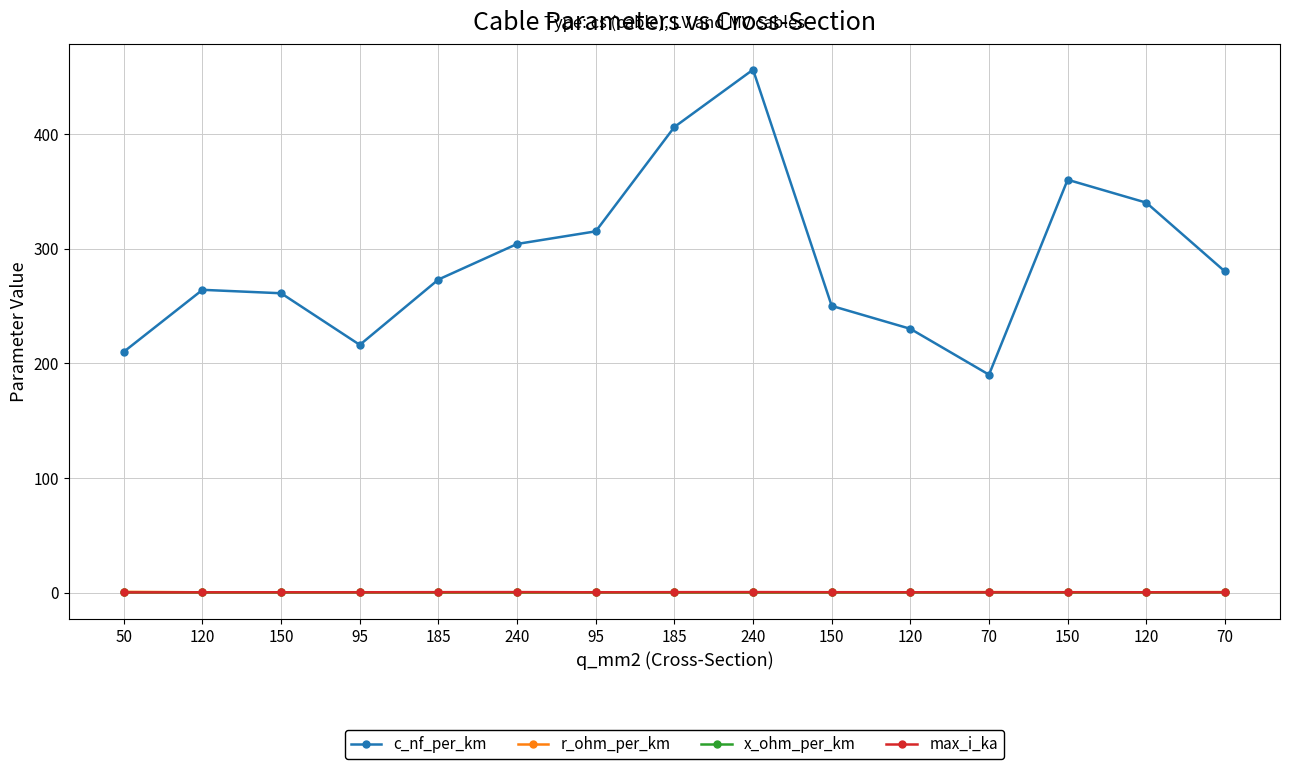

The value of r_ohm_per_km at 185 is 0.2. True or false?

True